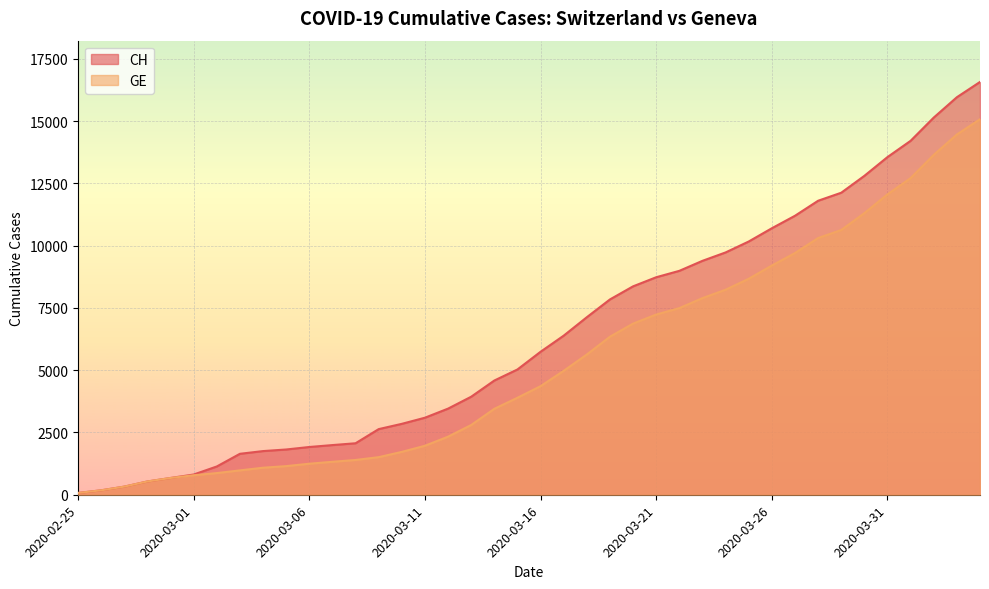

At 2020-03-12, list the series in order from smallest to largest.

GE, CH